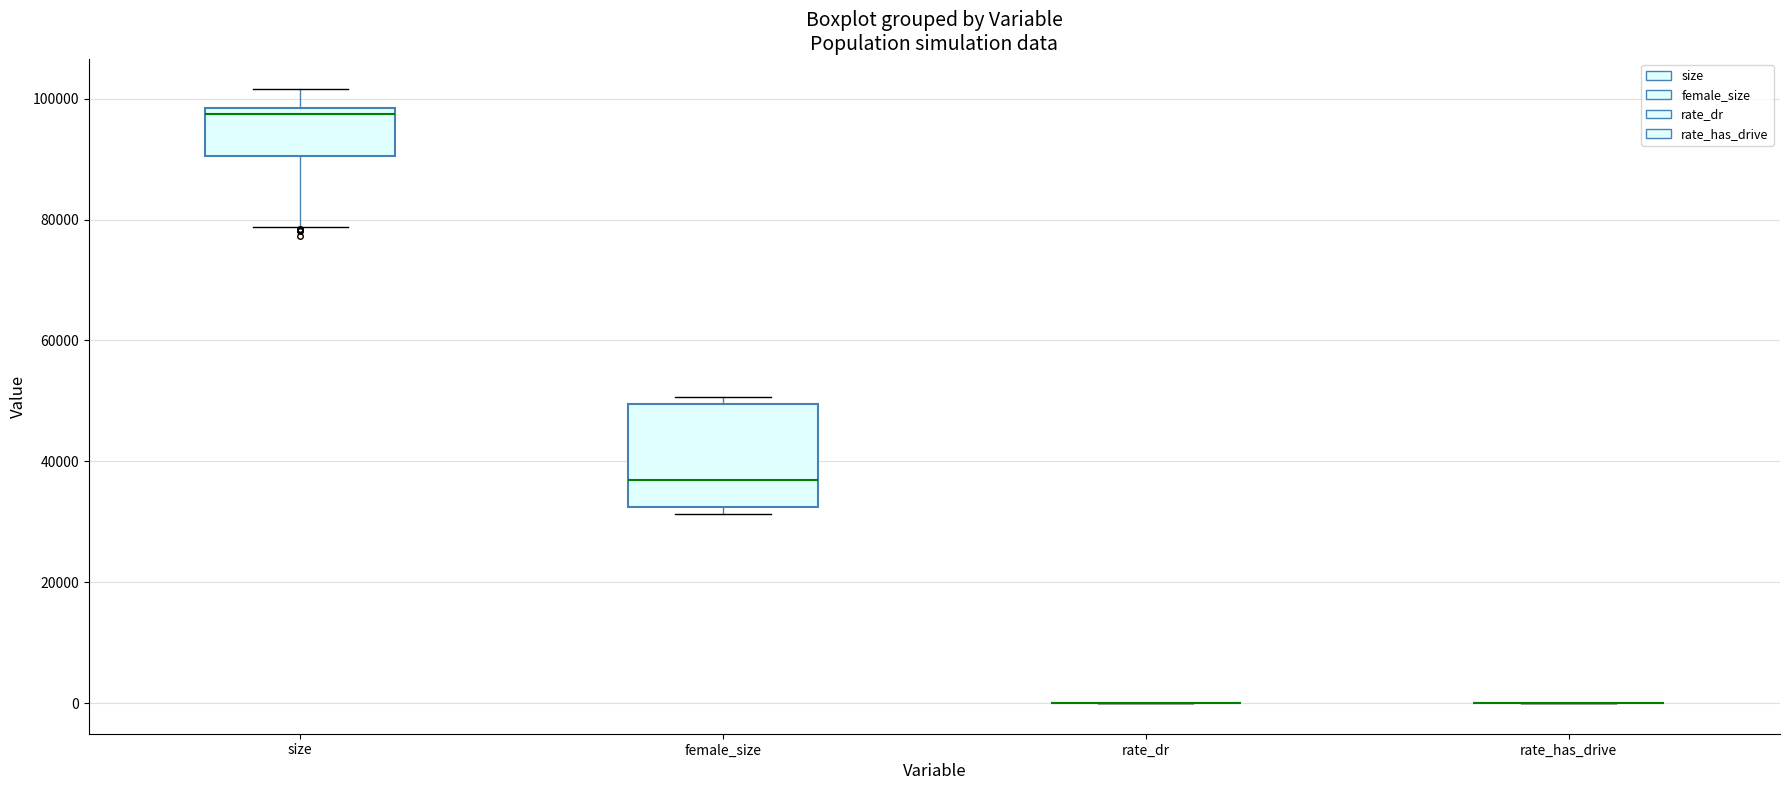

Reading left to right, transcribe this box plot: for each box, give where its median line is, the range the box spans, and where its two whiskers end, as read against the y-axis. The values are not printed on the chart, so give them approximately, as read against the axis.

size: median 98000 (just below the box's upper edge), box 90000 to 98000, whiskers 78000 to 102000
female_size: median 36000, box 32000 to 50000, whiskers 32000 (just below the box's lower edge) to 50000 (just above the box's upper edge)
rate_dr: box collapsed to a line at 0, whiskers 0 to 0
rate_has_drive: box collapsed to a line at 0, whiskers 0 to 0